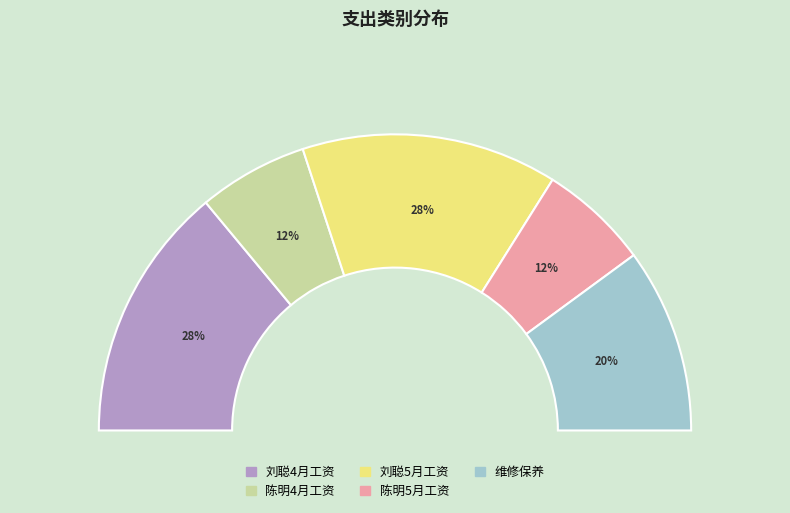

Does any single category account for the majority?

No